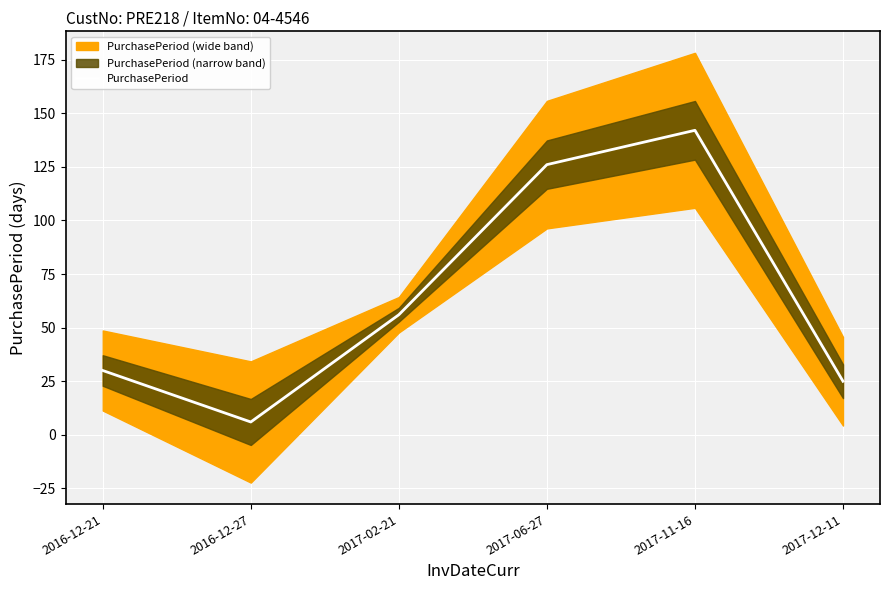

Which has a higher value, 2017-12-11 or 2017-11-16?

2017-11-16